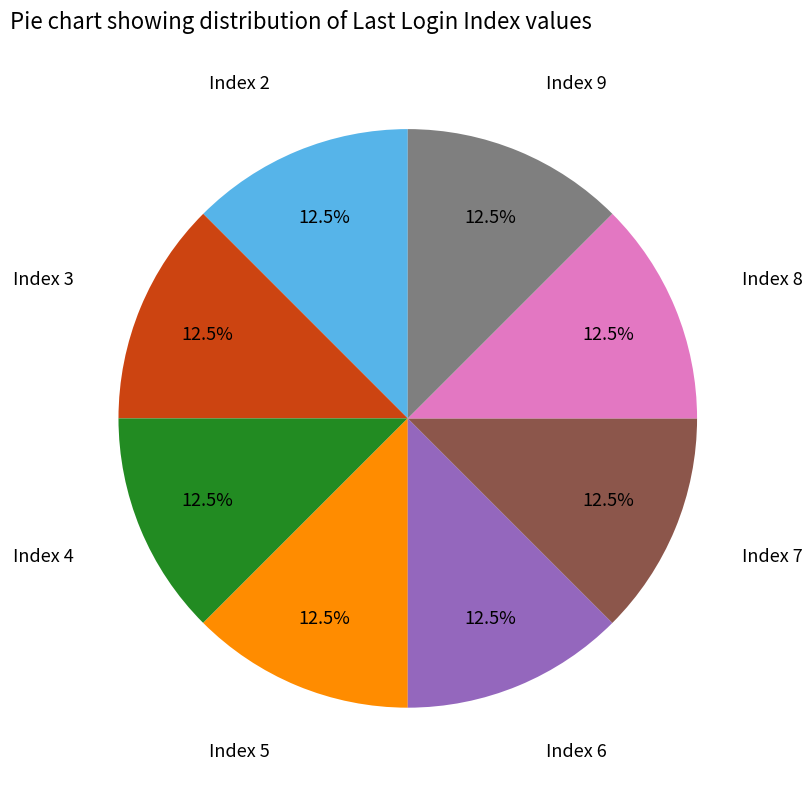

Does any single category account for the majority?

No